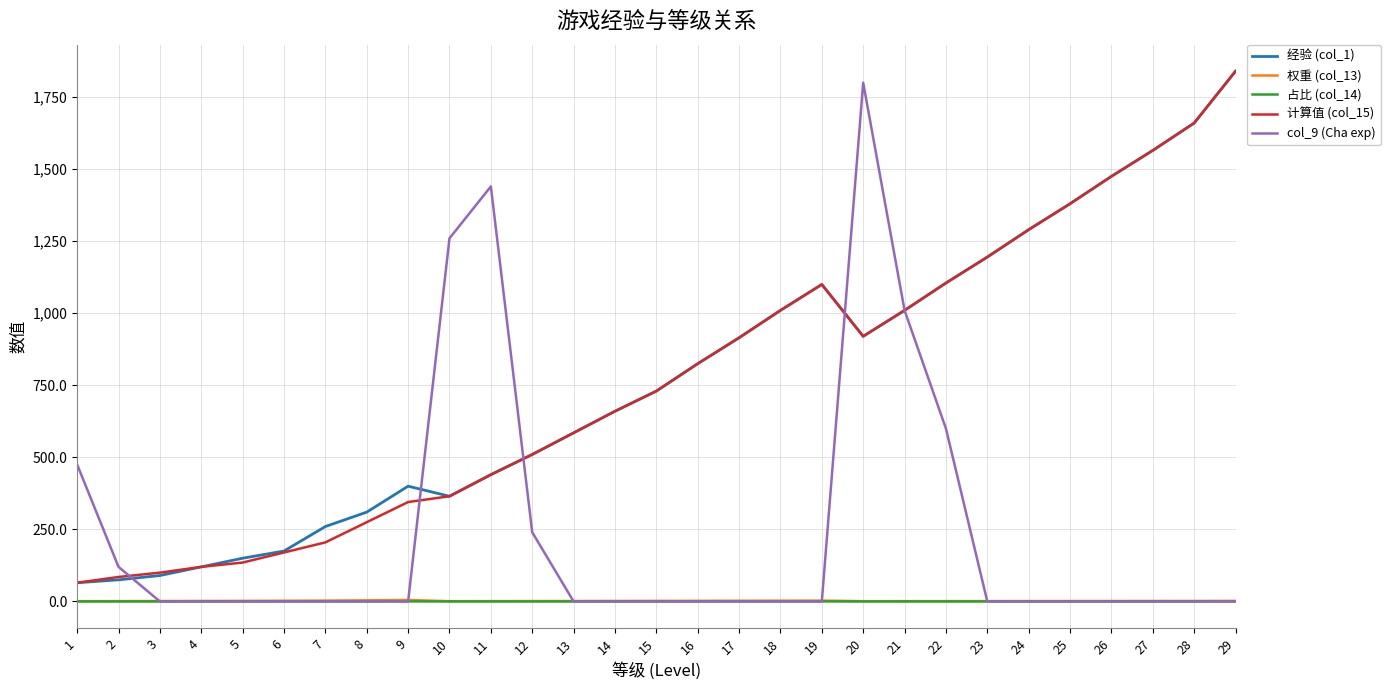

True or false: 占比 (col_14) and 经验 (col_1) cross at least once.

False